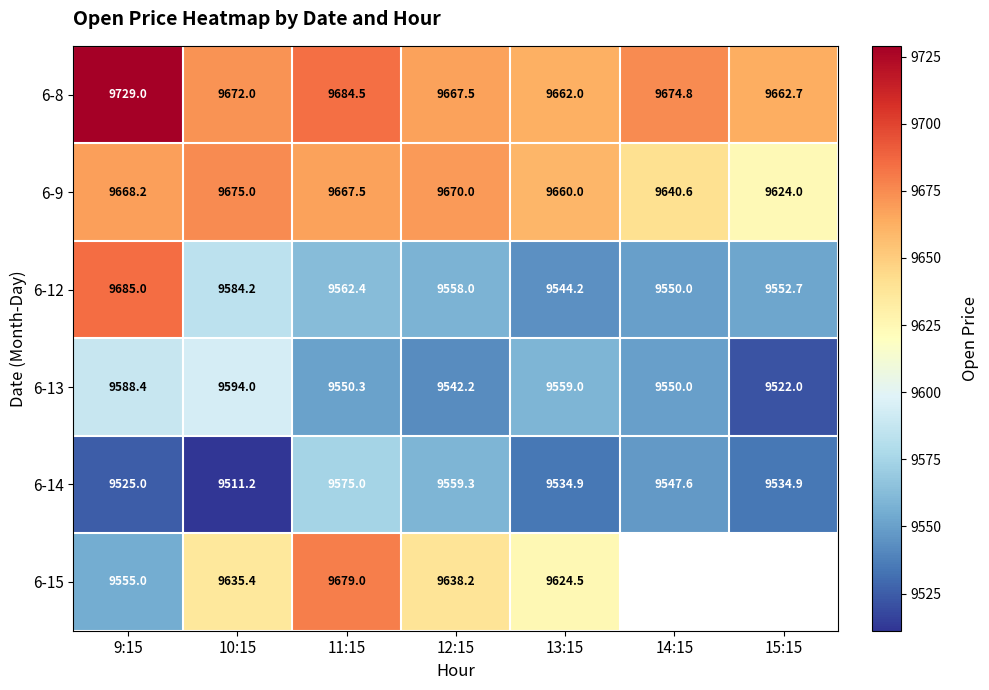

Rank the series at 12:15 from lowest to highest value.

6-13, 6-12, 6-14, 6-15, 6-8, 6-9